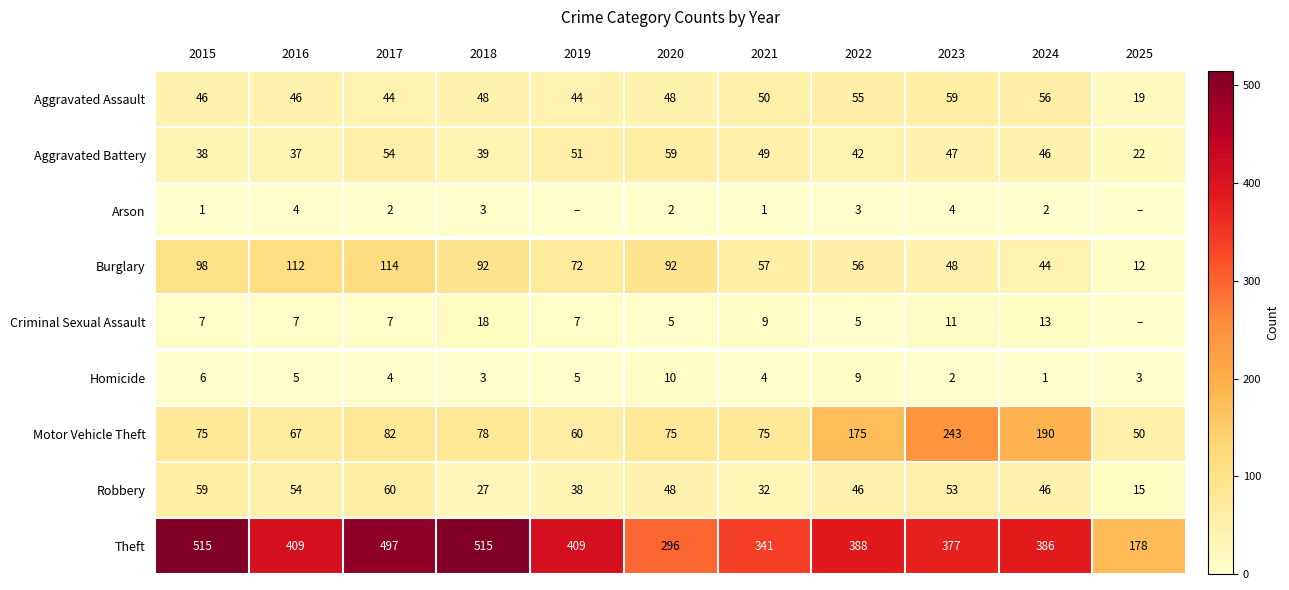

Which category has the lowest value in the Aggravated Assault series?

2025